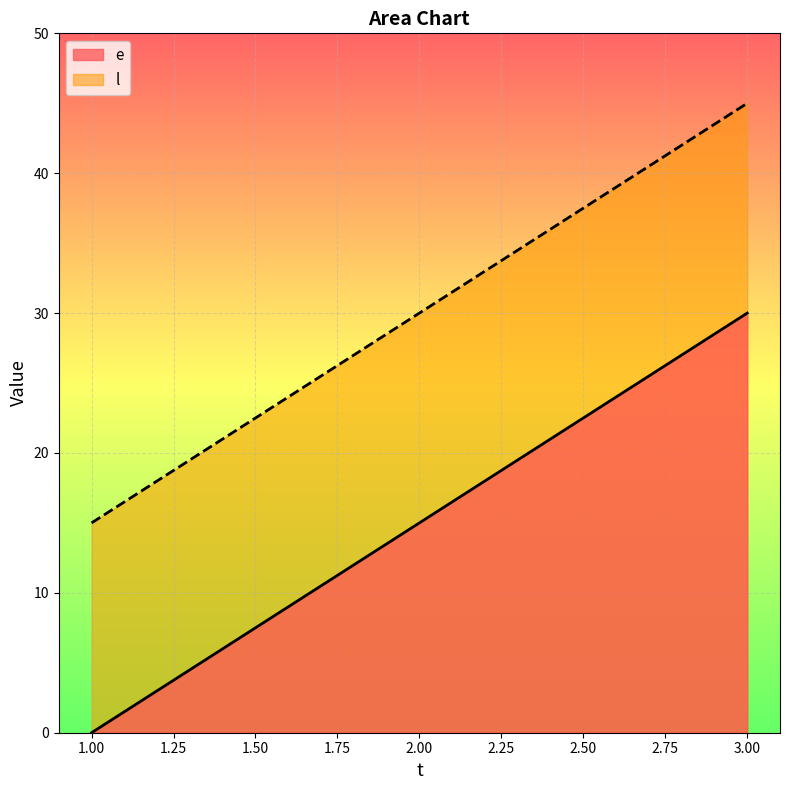

What is the difference between the maximum and minimum values in the e series?

30